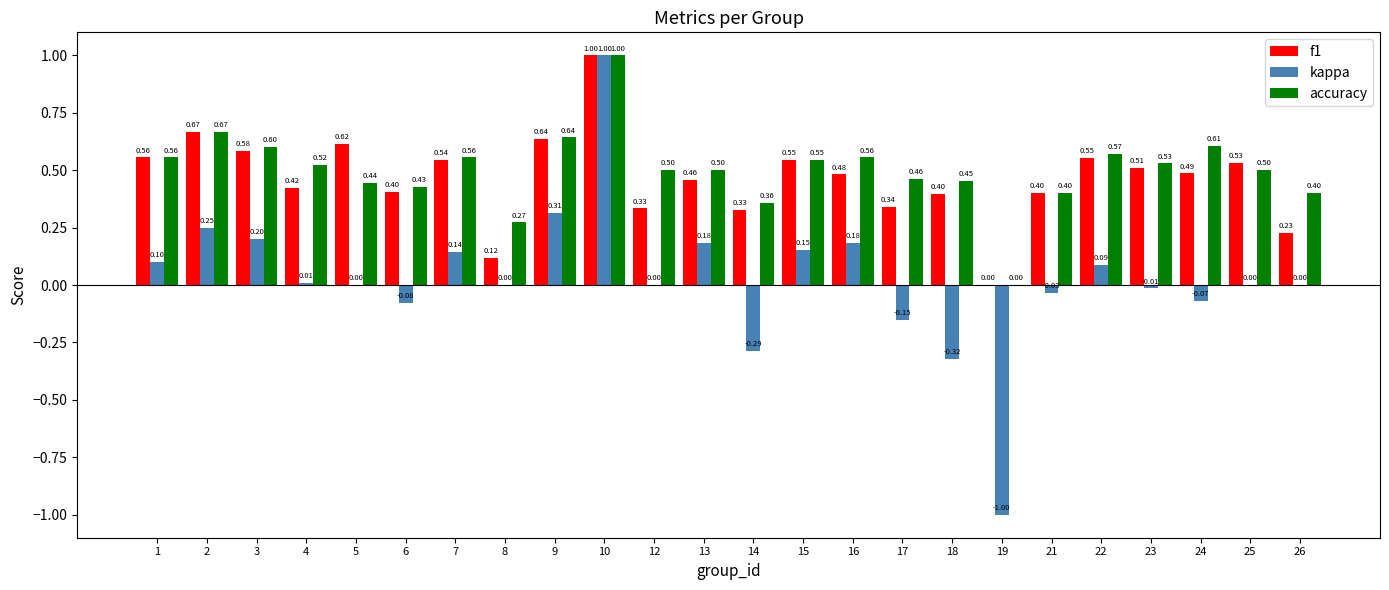

At which category does the chart reach its peak across all series?

10